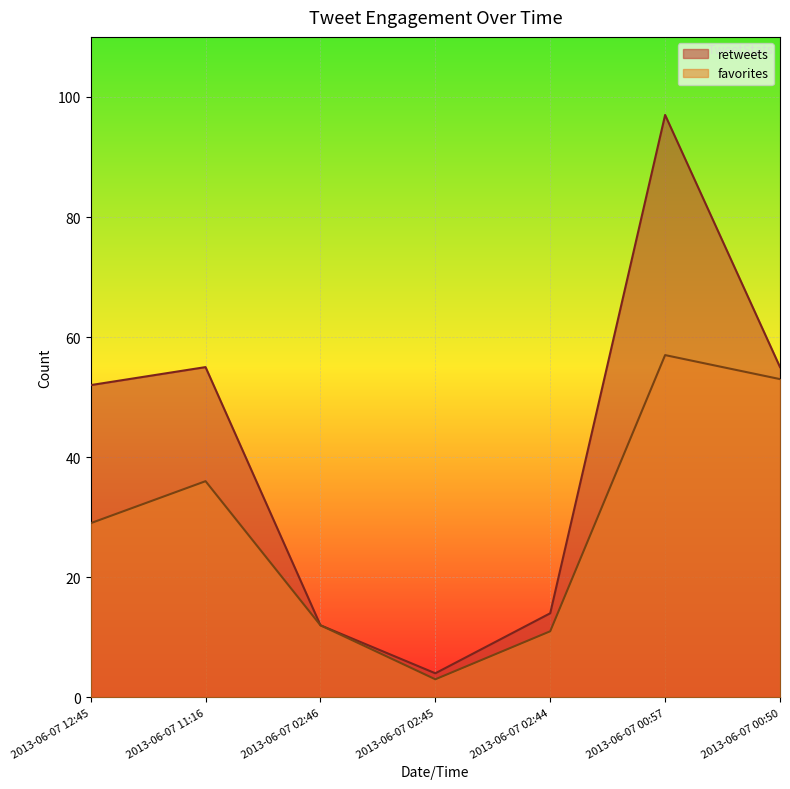

What are all the series names shown in the legend?

favorites, retweets